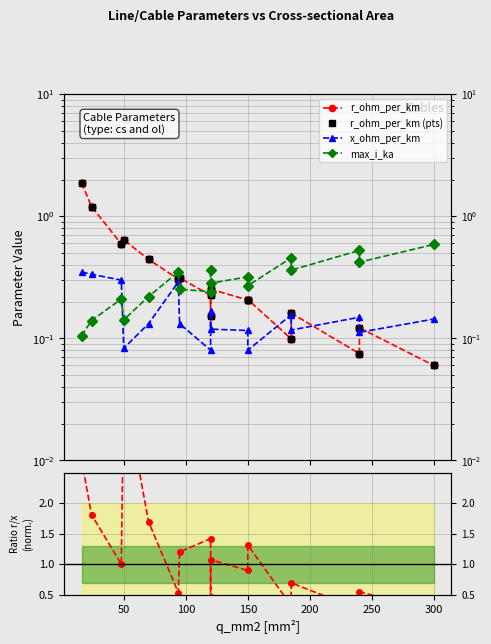

Reading left to right, extract all data points from this chart.

r_ohm_per_km: 1.9	1.2	0.6	0.6	0.4	0.3	0.3	0.2	0.2	0.3	0.2	0.2	0.1	0.2	0.1	0.1	0.1
r_ohm_per_km (pts): 1.9	1.2	0.6	0.6	0.4	0.3	0.3	0.2	0.2	0.3	0.2	0.2	0.1	0.2	0.1	0.1	0.1
x_ohm_per_km: 0.3	0.3	0.3	0.1	0.1	0.3	0.1	0.1	0.2	0.1	0.1	0.1	0.2	0.1	0.1	0.1	0.1
max_i_ka: 0.1	0.1	0.2	0.1	0.2	0.3	0.3	0.2	0.4	0.3	0.3	0.3	0.5	0.4	0.5	0.4	0.6
r/x ratio: 2.7	1.8	1.0	3.9	1.7	0.5	1.2	1.4	0.5	1.1	0.9	1.3	0.3	0.7	0.3	0.6	0.2